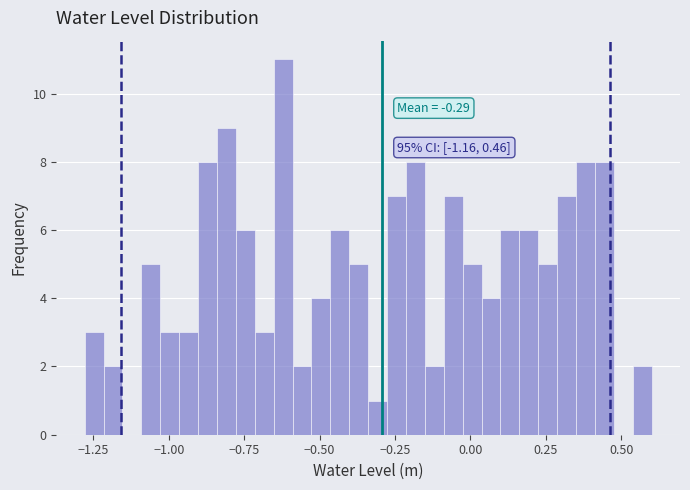

Around what value on the x-axis is the tallest bar? Give the approximate position of its centre, as read against the axis.

-0.60